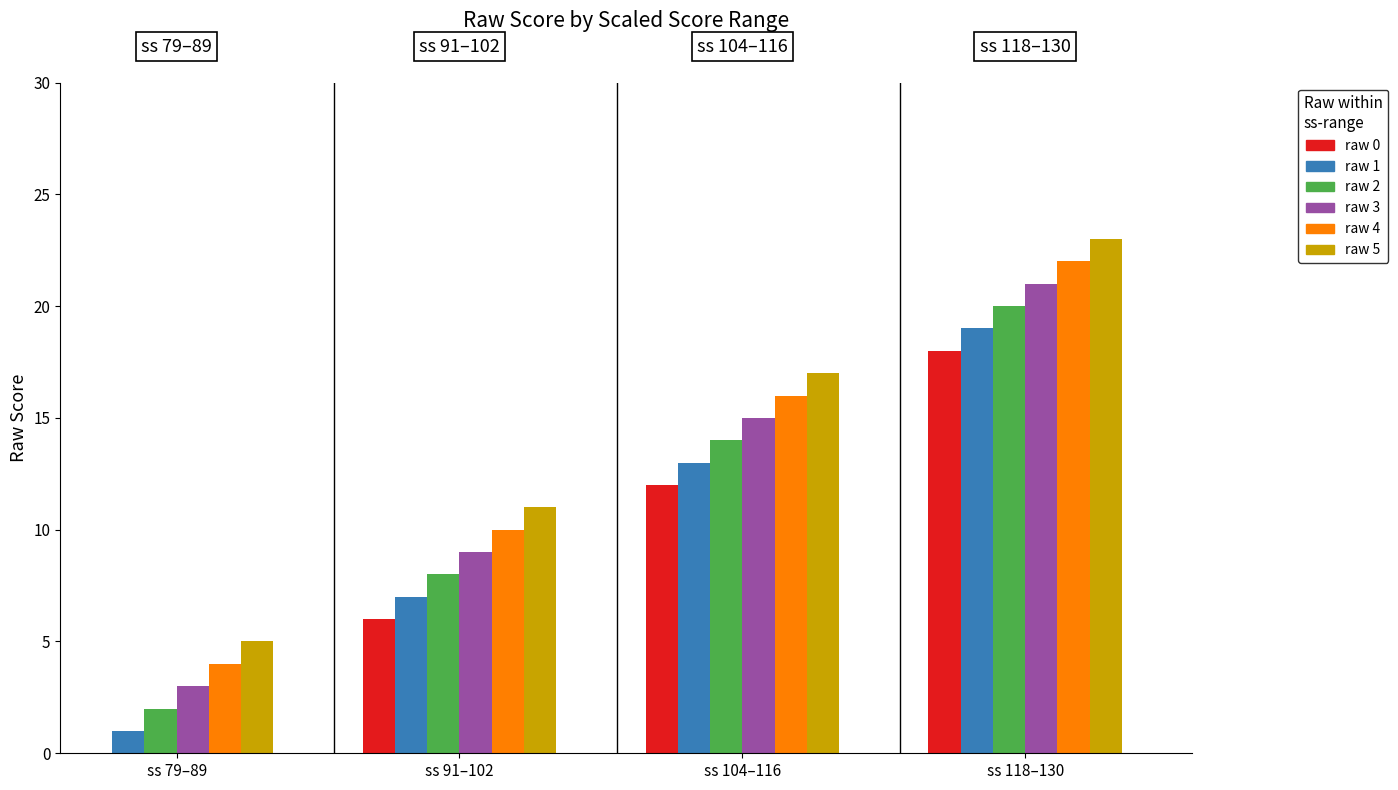

Reading right to left, what are all the values shown in this chart?

ss=79-89: 5=5	4=4	3=3	2=2	1=1	0=0
ss=91-102: 5=11	4=10	3=9	2=8	1=7	0=6
ss=104-116: 5=17	4=16	3=15	2=14	1=13	0=12
ss=118-130: 5=23	4=22	3=21	2=20	1=19	0=18